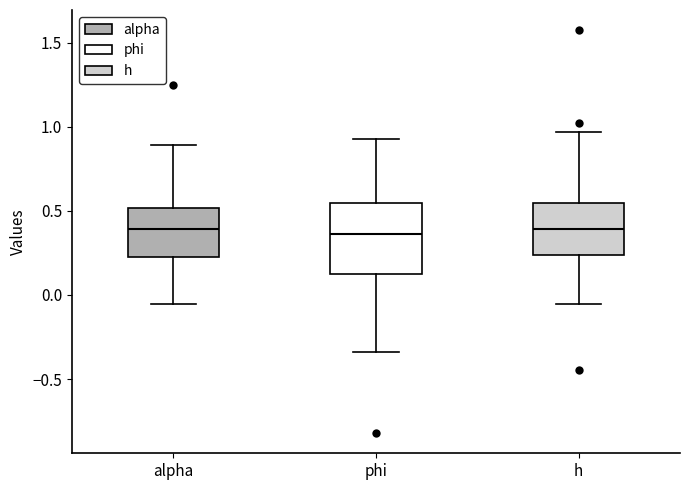

Reading left to right, transcribe this box plot: for each box, give where its median line is, the range the box spans, and where its two whiskers end, as read against the y-axis. The values are not printed on the chart, so give them approximately, as read against the axis.

alpha: median 0.40, box 0.25 to 0.50, whiskers -0.05 to 0.90
phi: median 0.35, box 0.15 to 0.55, whiskers -0.35 to 0.95
h: median 0.40, box 0.25 to 0.55, whiskers -0.05 to 0.95